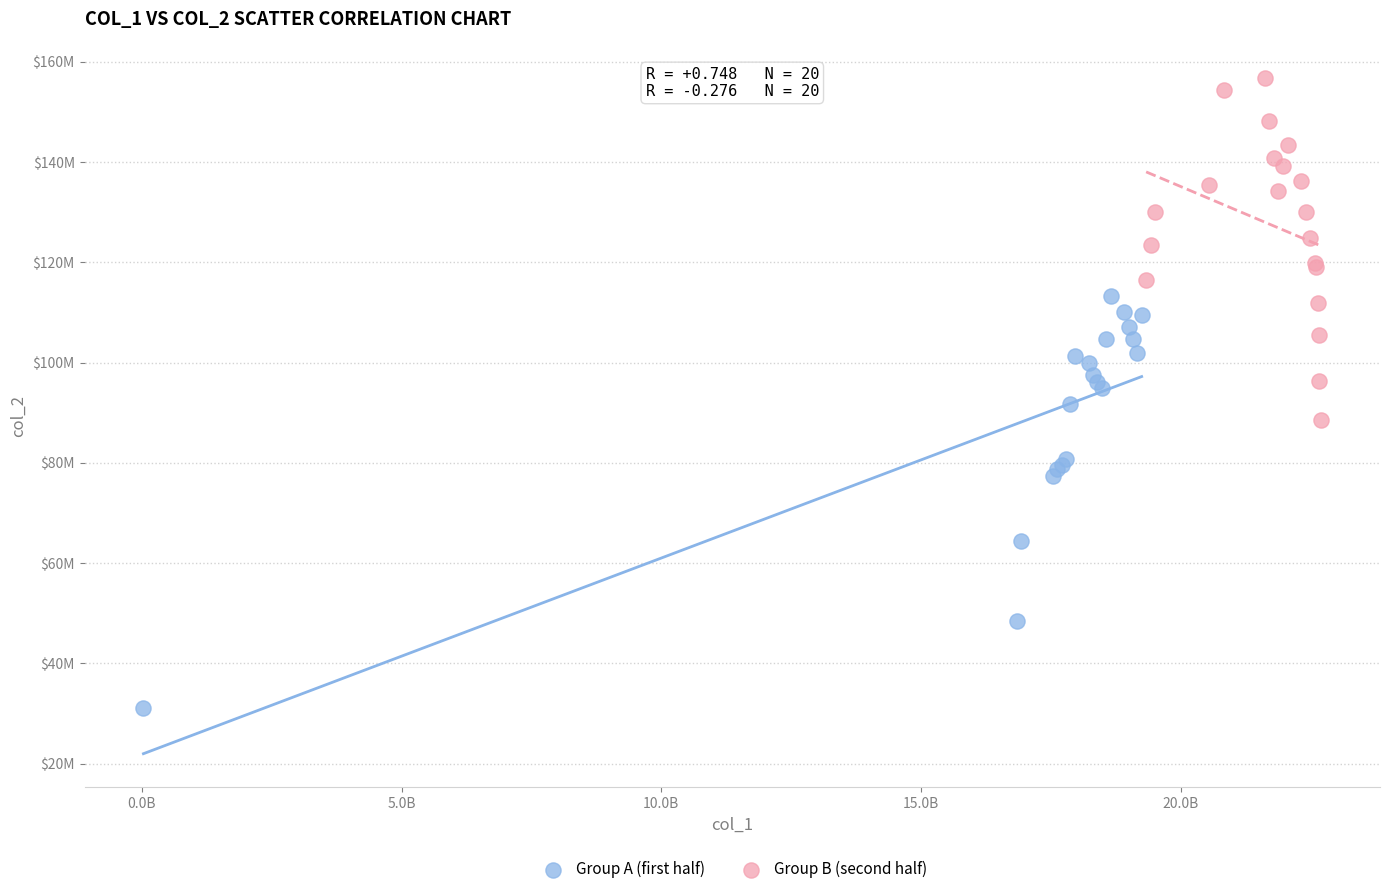

What are all the series names shown in the legend?

Group A (first half), Group B (second half)